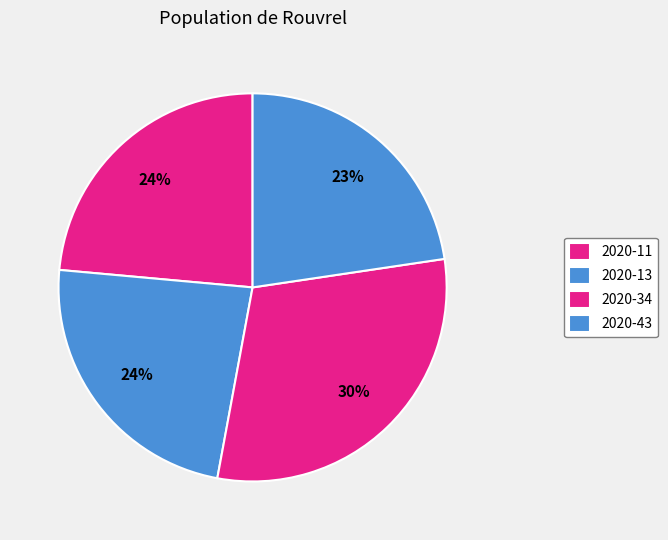

How many slices are in this pie chart?

4